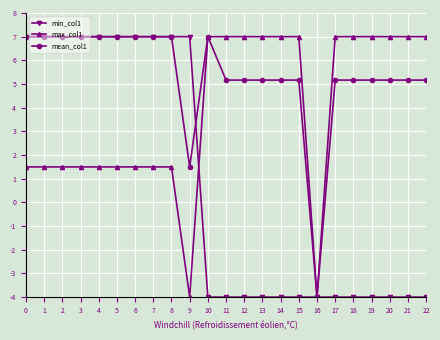

List the series in order of their overall mean, highest first.

mean_col1, max_col1, min_col1